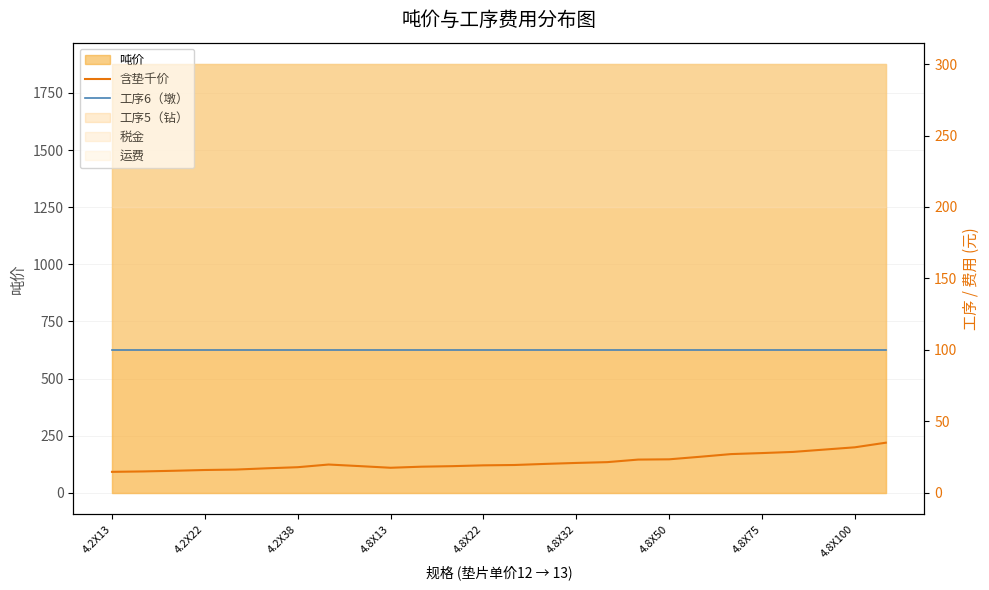

Does the chart display data point markers on the line(s)?

No